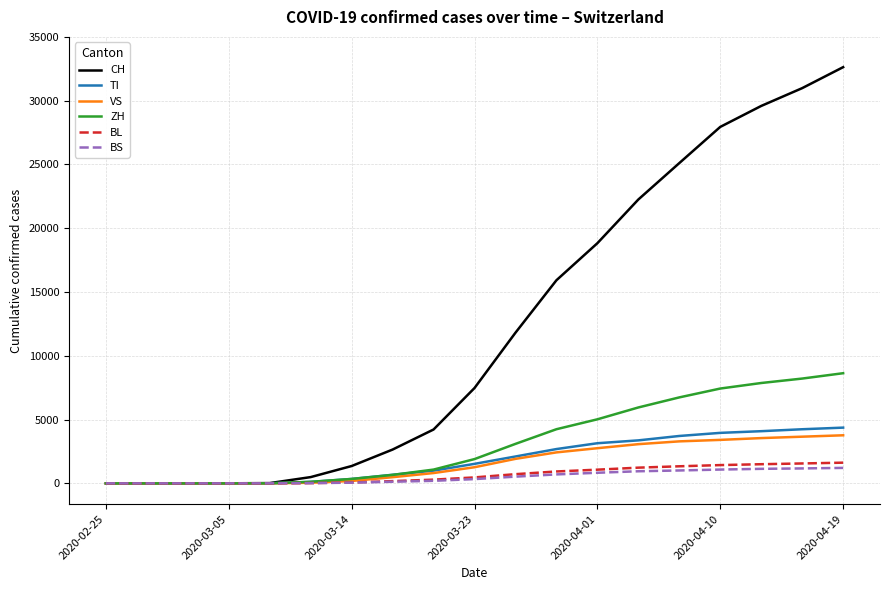

Which series has the largest range (max minus min)?

CH